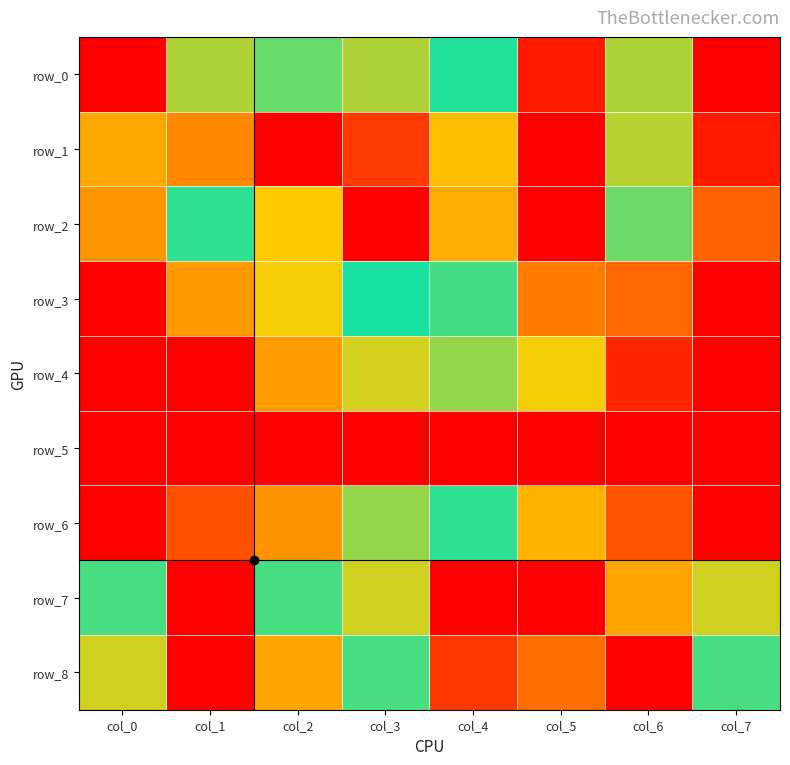

The row_7 series shows 0.7 at col_0. True or false?

False